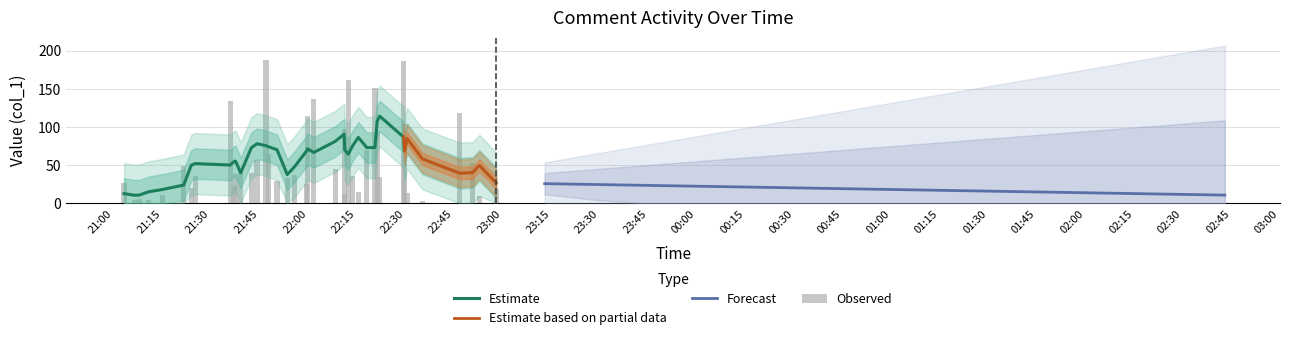

True or false: the data shows 125.0 at 28.

False